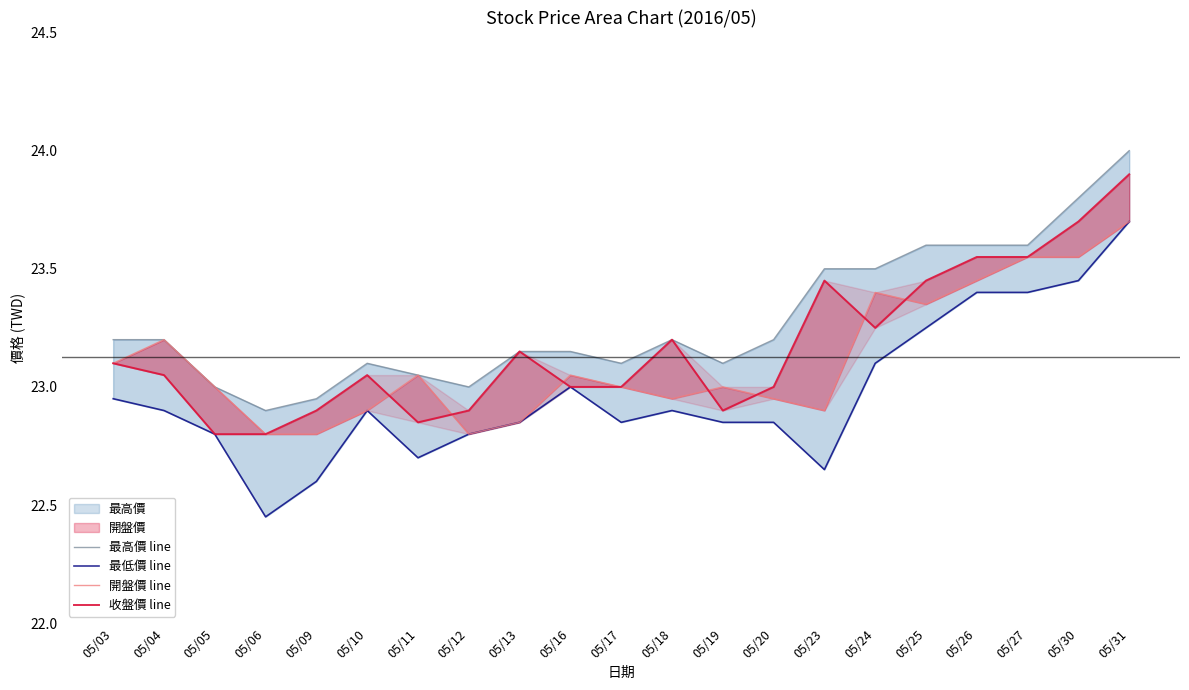

What is the difference between the second highest and minimum values in the 最高價 line series?

0.9